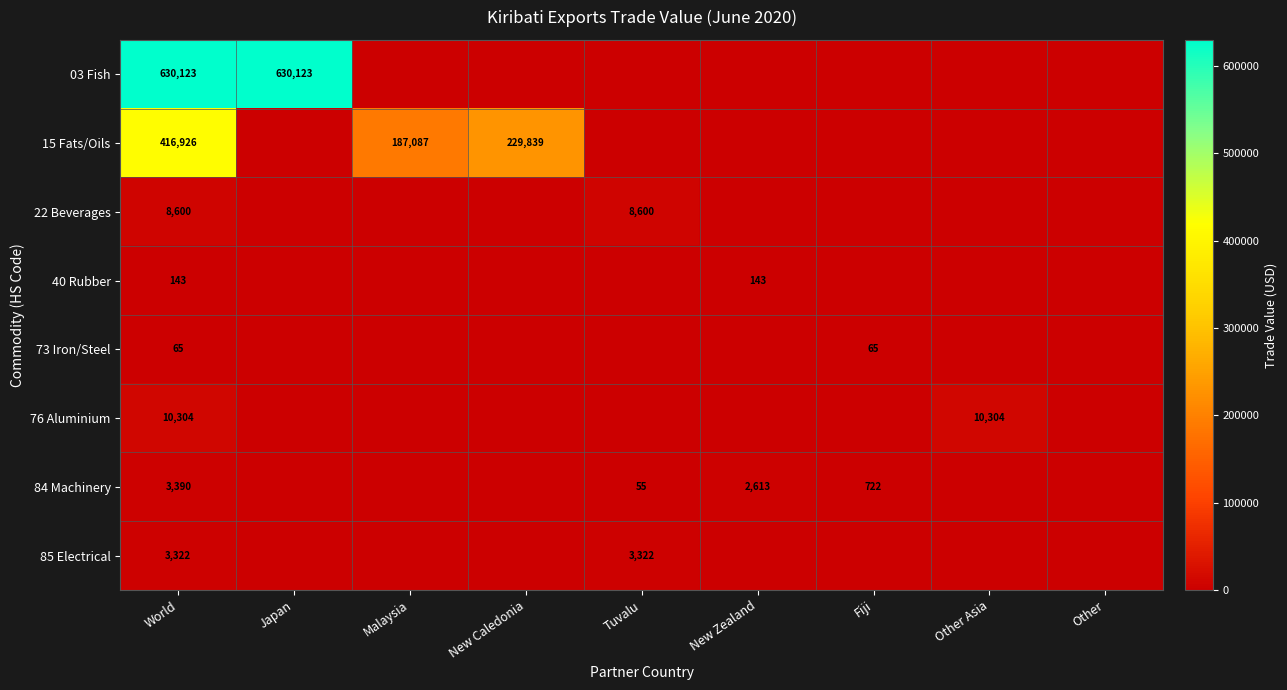

The value of 84 Machinery at World is 974. True or false?

False